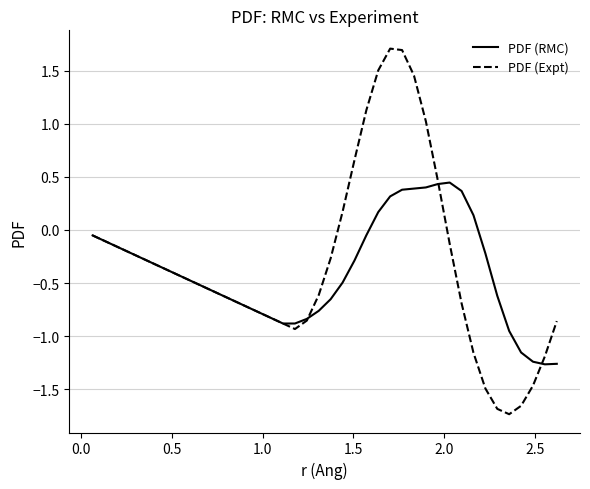

List the series in order of their peak value, highest first.

PDF (Expt), PDF (RMC)